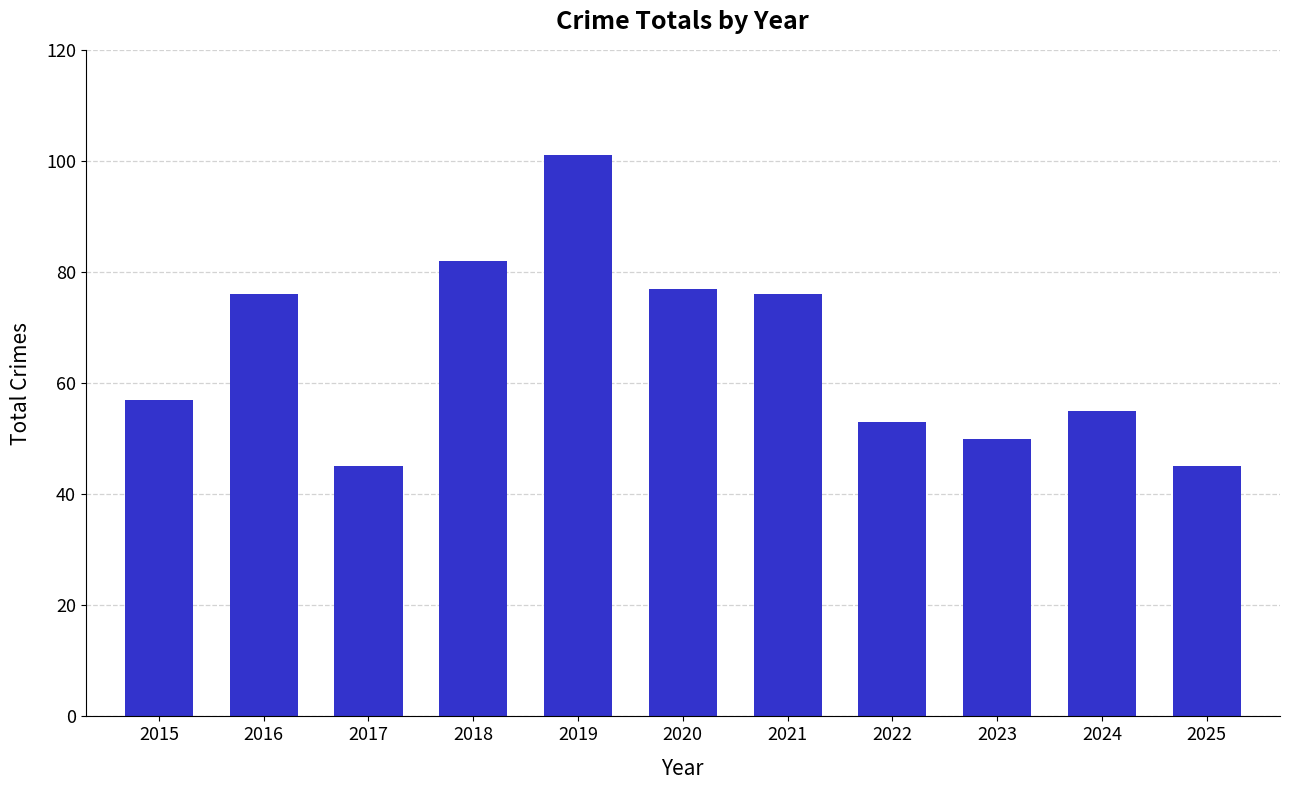

What is the minimum value shown in the chart?

45